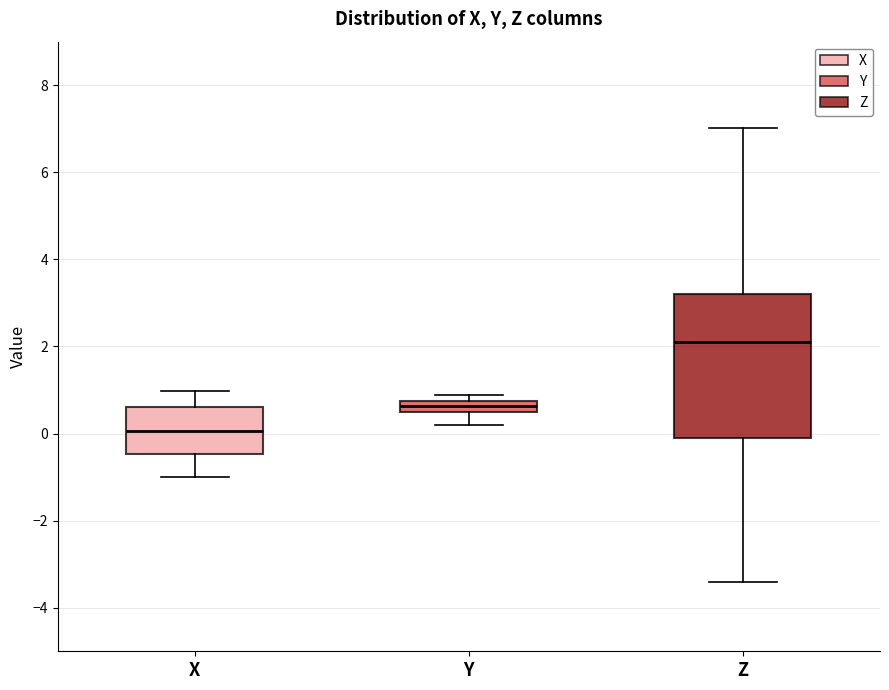

Which box has the highest median line?

Z